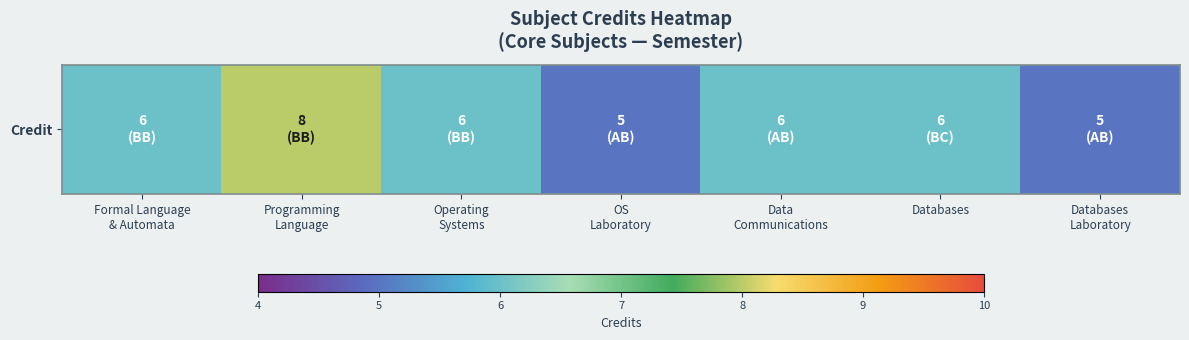

The chart shows a value of 3 at Operating
Systems. True or false?

False